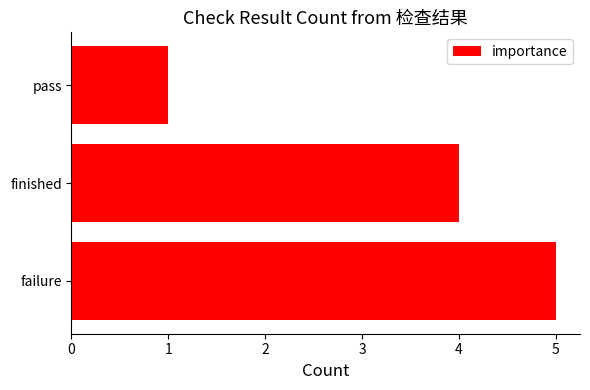

Rank the categories by value from lowest to highest.

pass, finished, failure